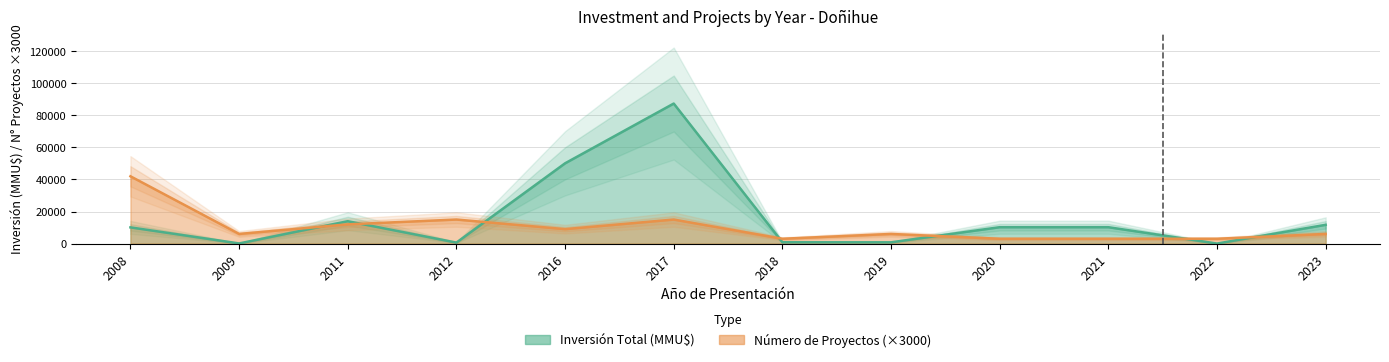

At which category does the chart reach its peak across all series?

2017